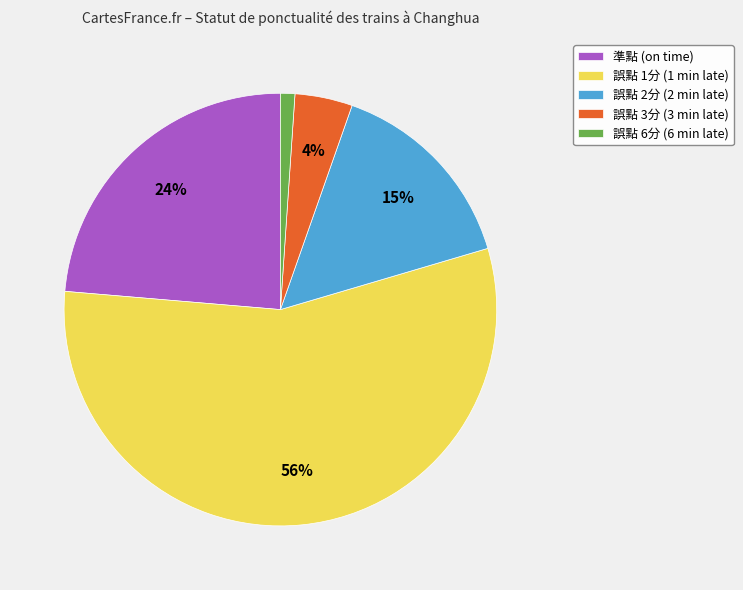

To the nearest percent, what is the combined percentage of 誤點 6分 and 誤點 2分?

16%